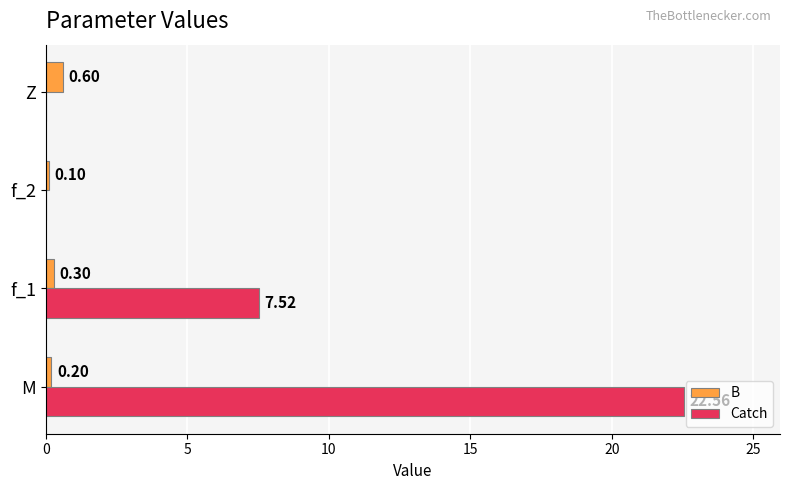

Which category has the highest value across all series?

M